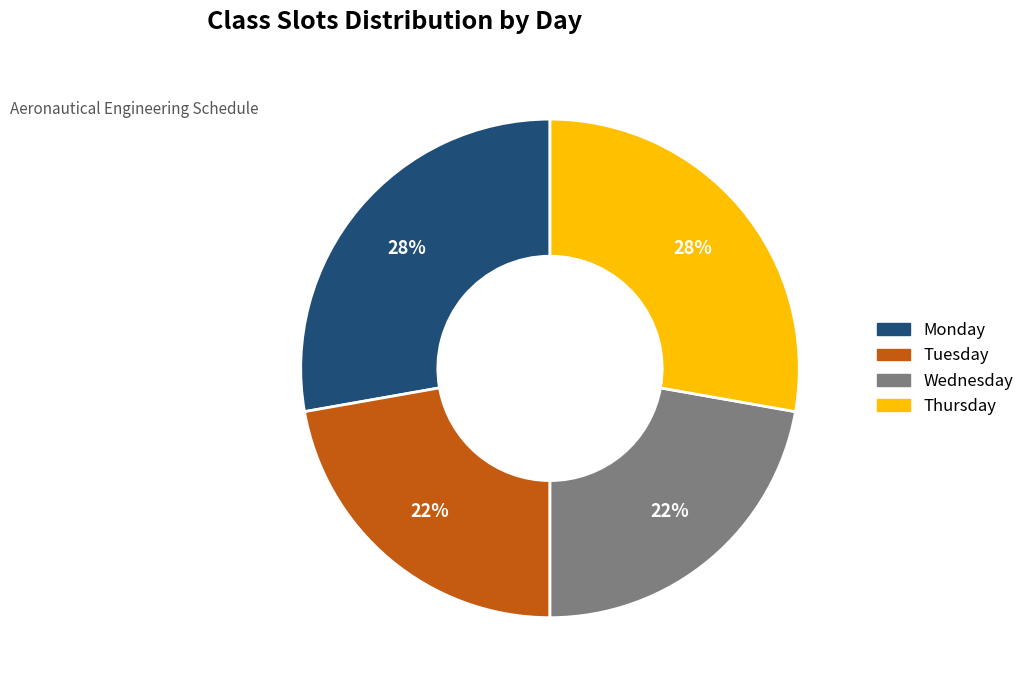

What is the ratio of the value at Wednesday to the value at Tuesday?

1.0